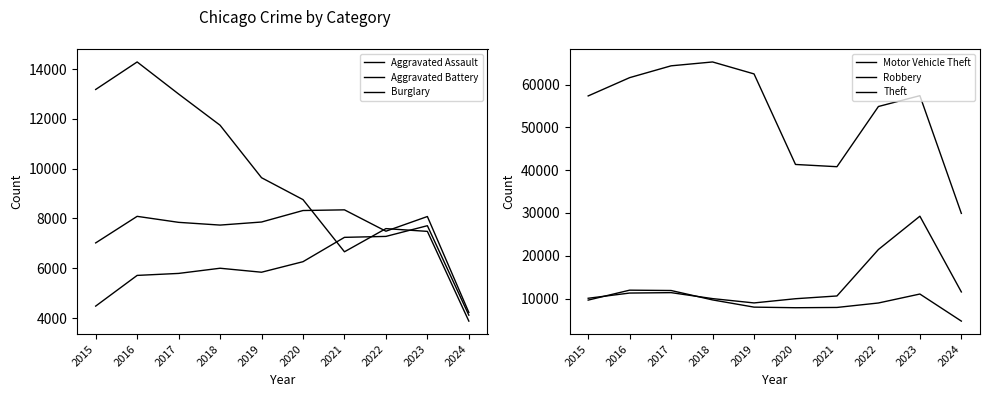

What are all the series names shown in the legend?

Aggravated Assault, Aggravated Battery, Burglary, Motor Vehicle Theft, Robbery, Theft